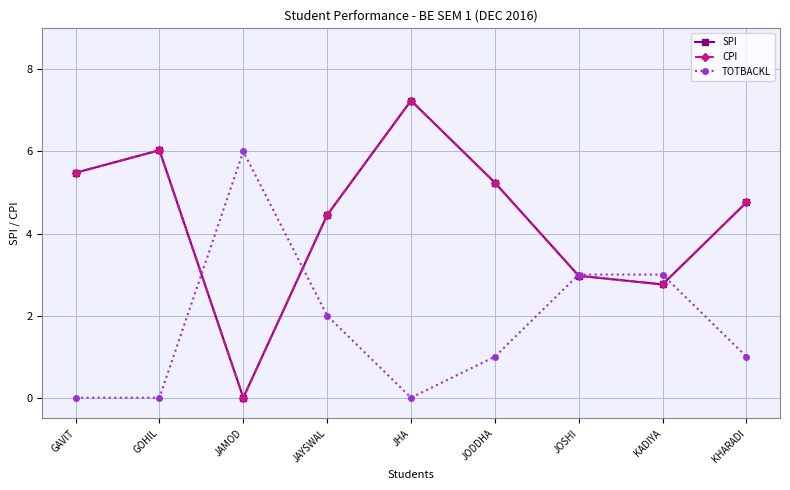

Is the value of TOTBACKL at JAMOD greater than the value of SPI at GAVIT?

Yes